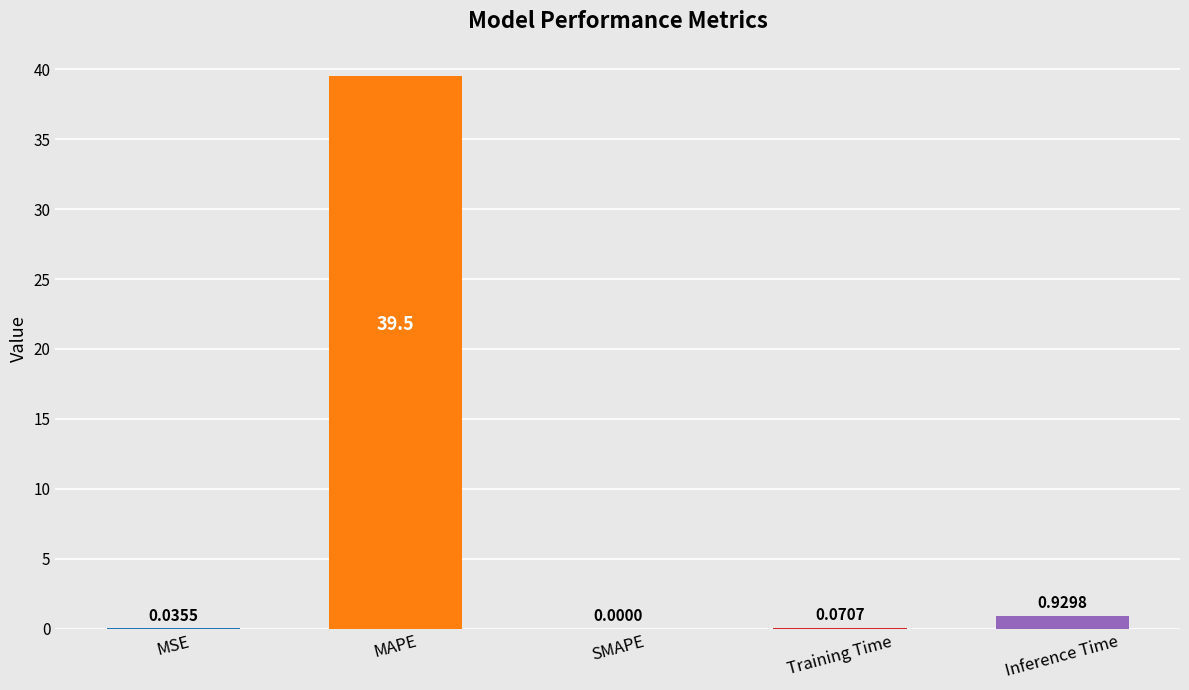

Is it true that the value at MAPE is 39.5?

True